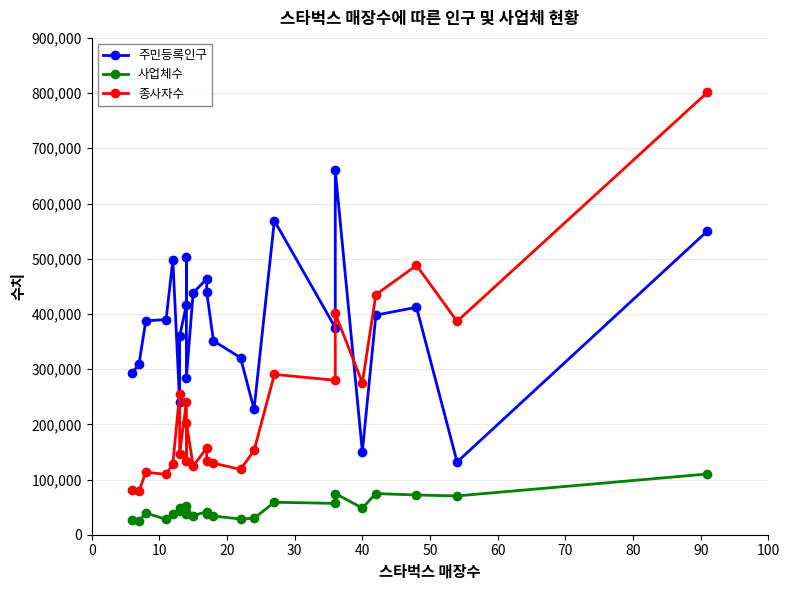

Reading left to right, transcribe all the data shown in this chart.

주민등록인구: 292977	309494	387470	389714	497883	241105	359873	415651	502925	284766	438168	463318	439252	351180	320629	227106	568826	375162	660025	150453	397800	412078	131793	550282
사업체수: 26385	25391	39310	27915	37915	47964	42813	52791	37909	41665	34712	41660	37929	33706	28522	29680	58806	56782	74531	48361	74562	71958	70308	110007
종사자수: 80222	79097	113144	109281	128417	255449	146383	240689	133398	203221	124004	157465	133776	129707	118256	152605	290473	279788	400781	275063	435017	487976	386564	801419